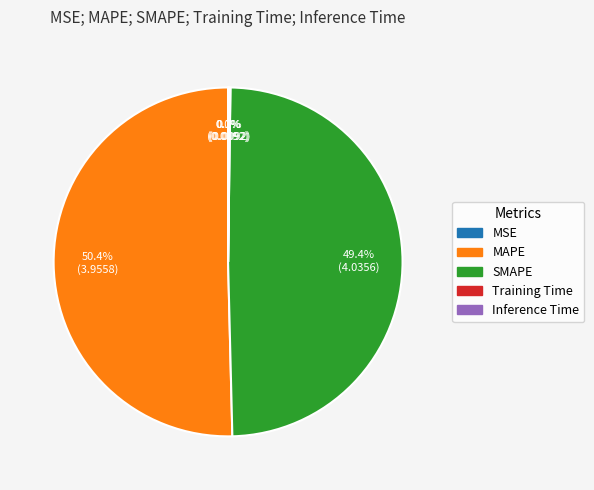

To the nearest percent, what portion does MAPE represent?

50%